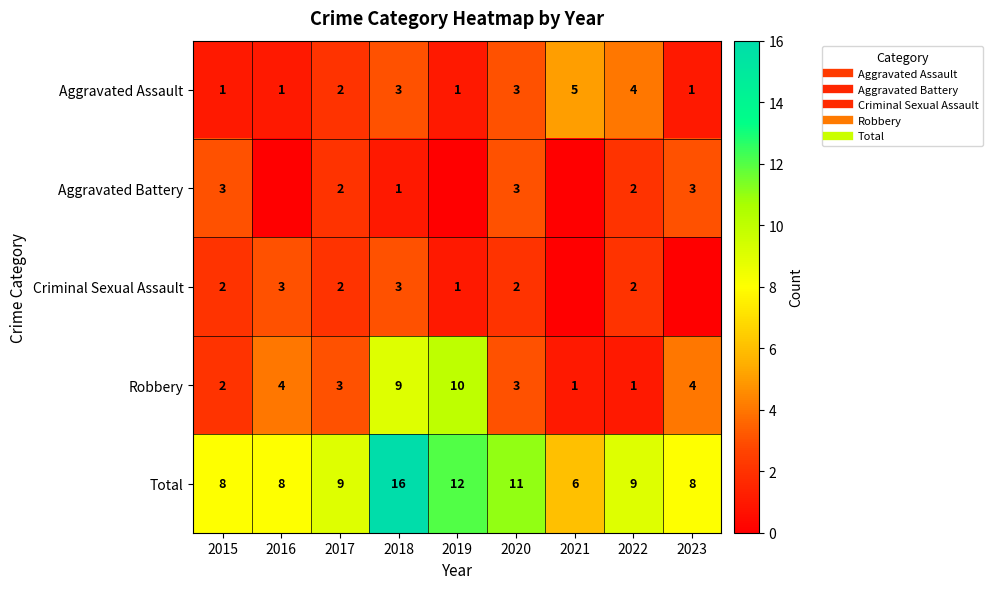

Rank the series at 2021 from lowest to highest value.

Aggravated Battery, Criminal Sexual Assault, Robbery, Aggravated Assault, Total